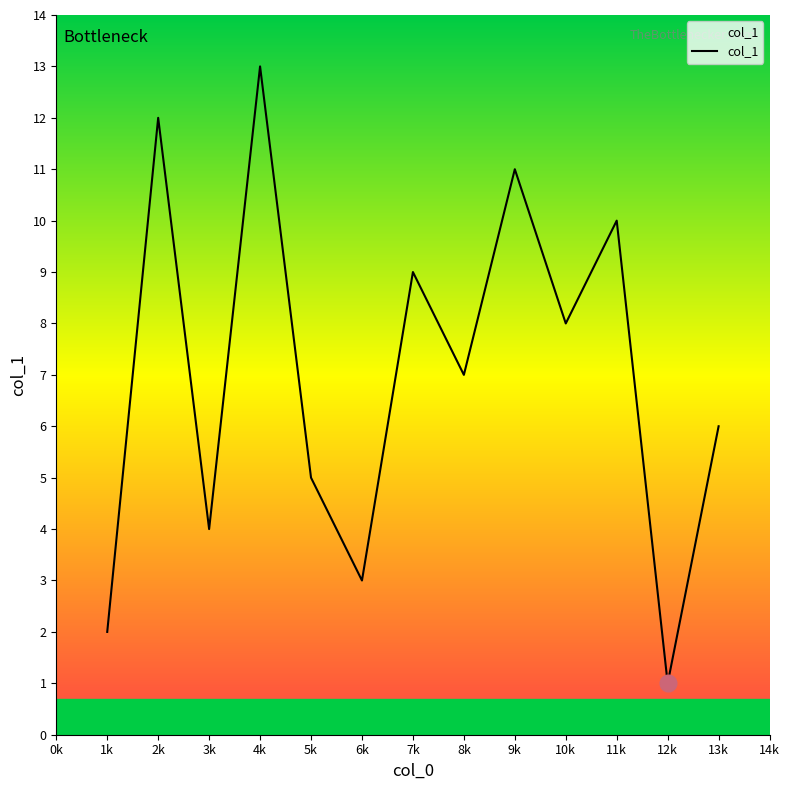

Rank the categories by value from lowest to highest.

12k, 1k, 6k, 3k, 5k, 13k, 8k, 10k, 7k, 11k, 9k, 2k, 4k